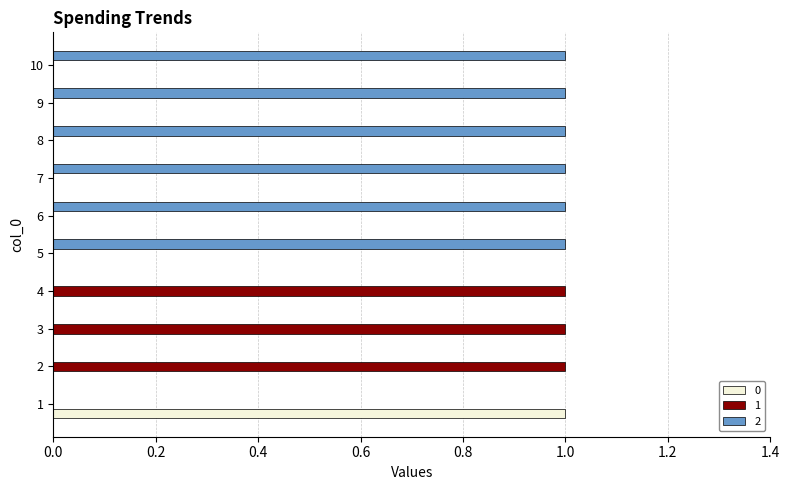

What are all the series names shown in the legend?

0, 1, 2